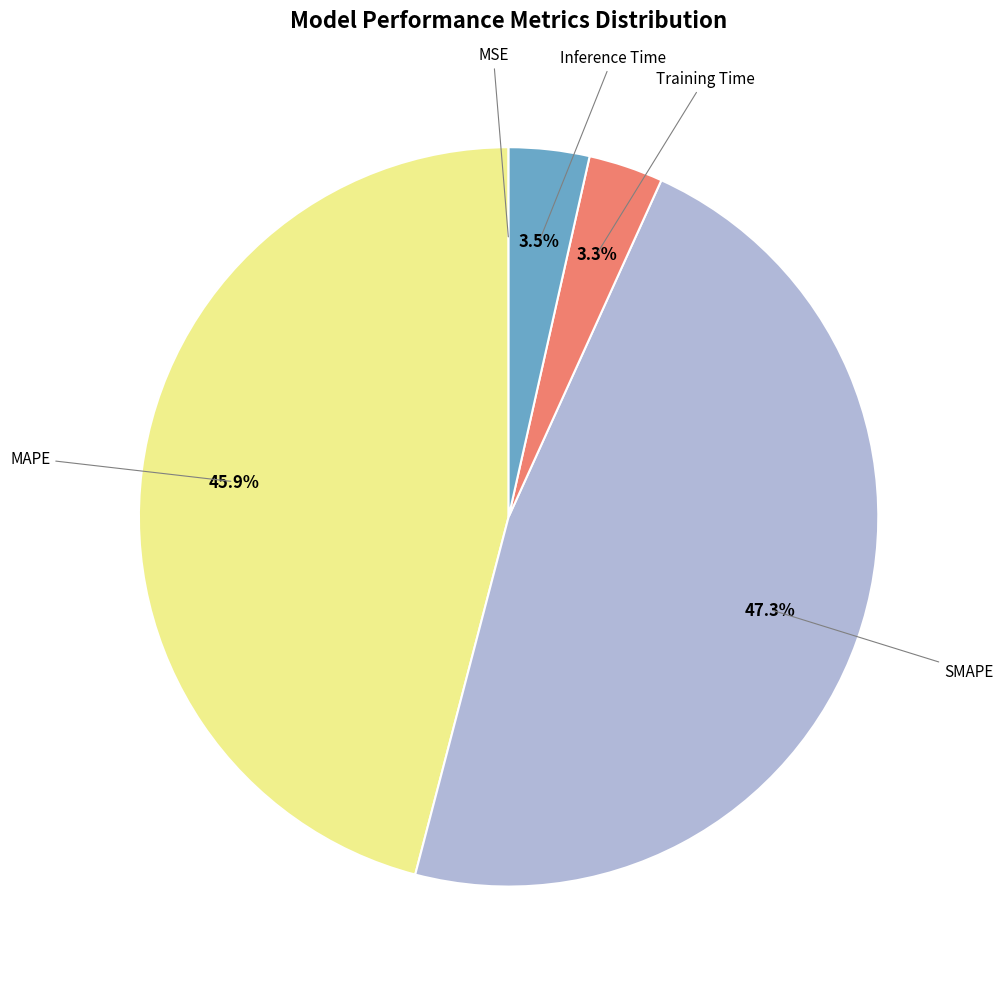

Does any single category account for the majority?

No